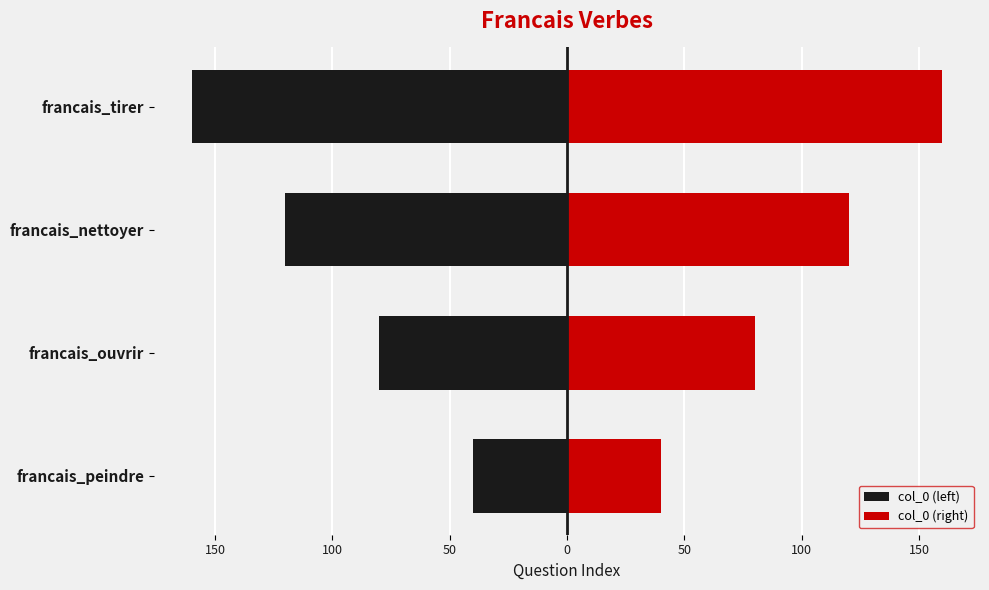

What is the average value of the col_0 (right) series?

100